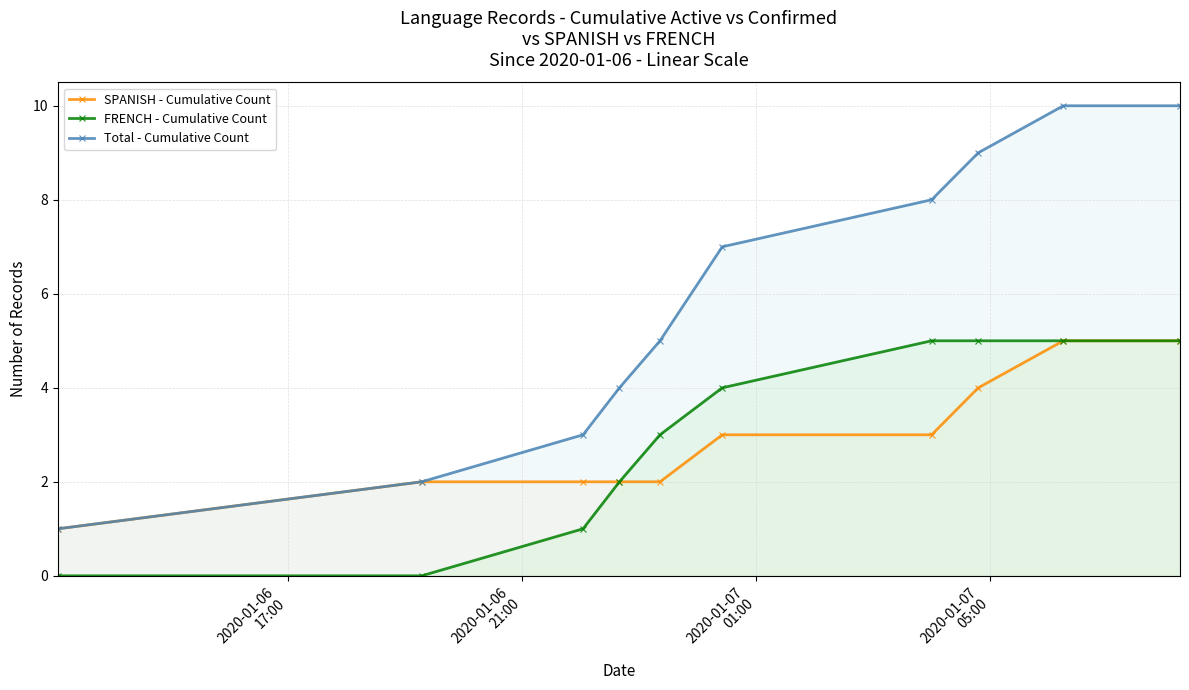

True or false: FRENCH - Cumulative Count and Total - Cumulative Count cross at least once.

False